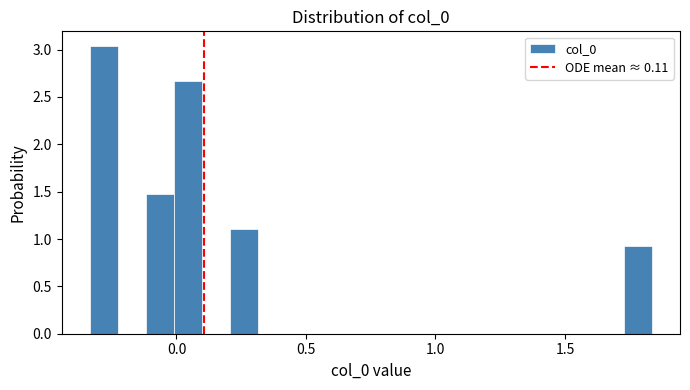

Around what value on the x-axis is the tallest bar? Give the approximate position of its centre, as read against the axis.

-0.30